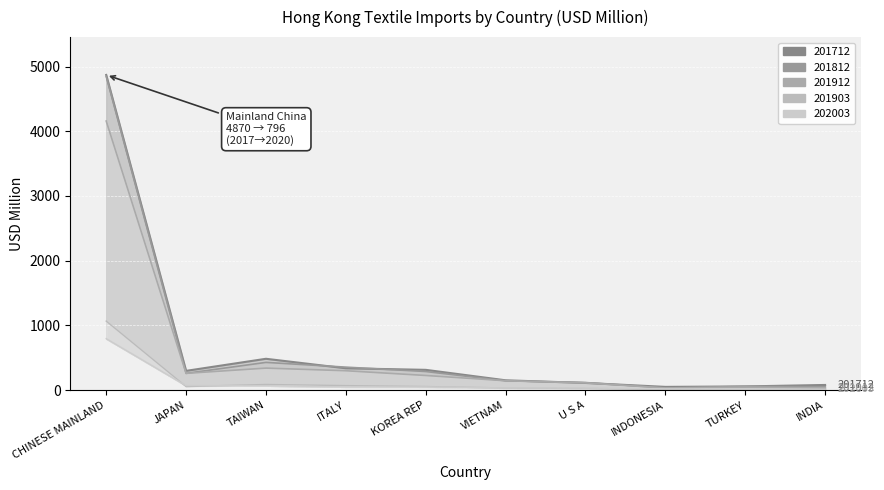

What are all the series names shown in the legend?

201912, 201812, 201712, 202003, 201903